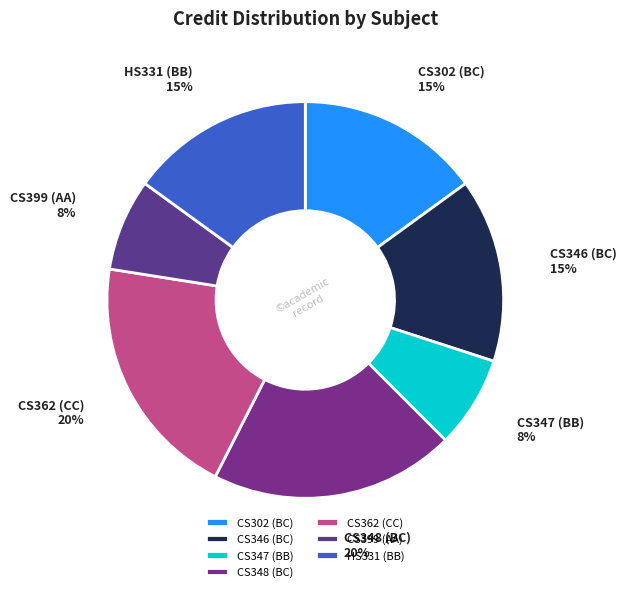

Is the sum of CS399 (AA) and CS348 (BC) greater than half?

No